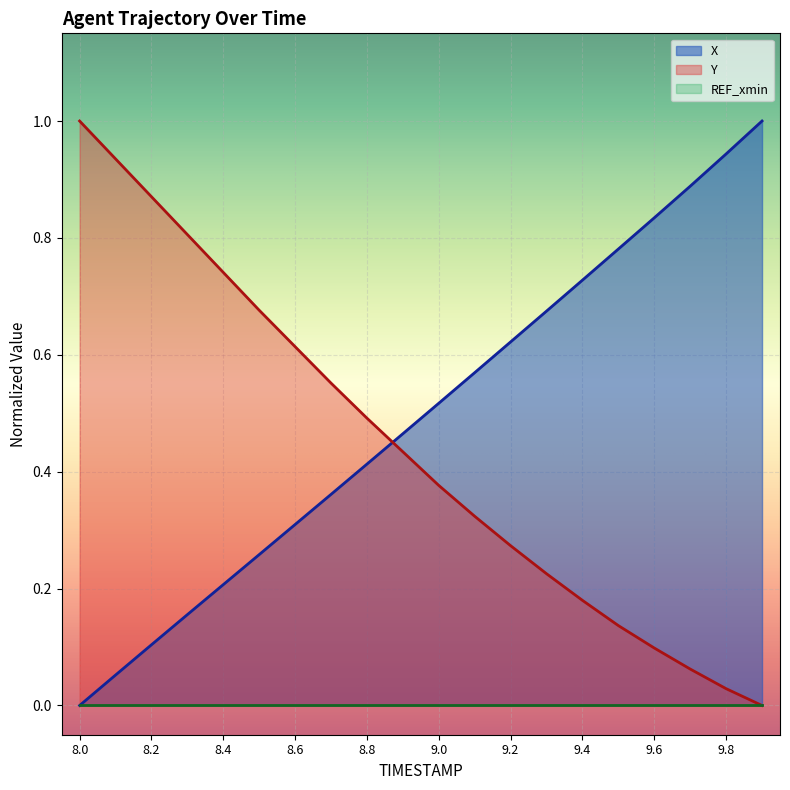

What is the label of the 14th point from the left?

9.3